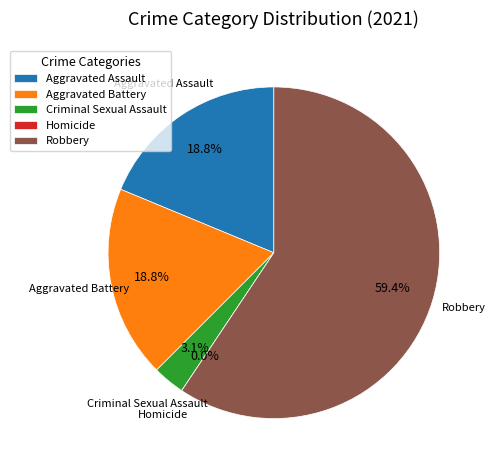

Is it true that Robbery is 59% of the pie?

True